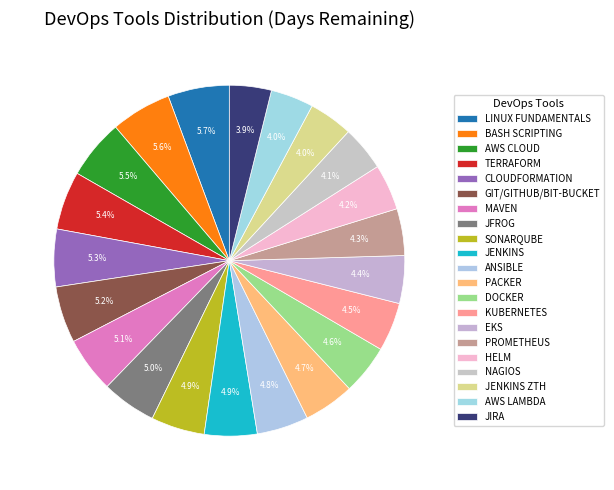

To the nearest percent, what is the difference between the largest and smallest slice percentages?

2%